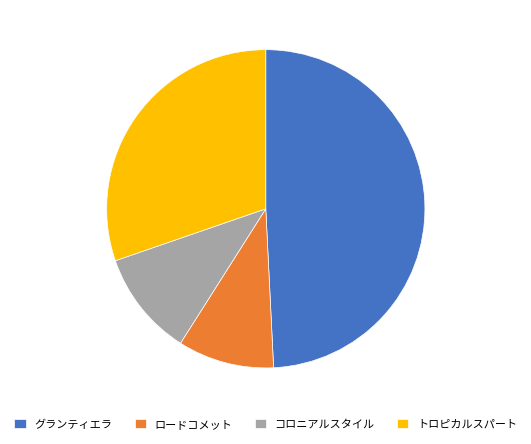

Is there a majority slice in this chart?

No